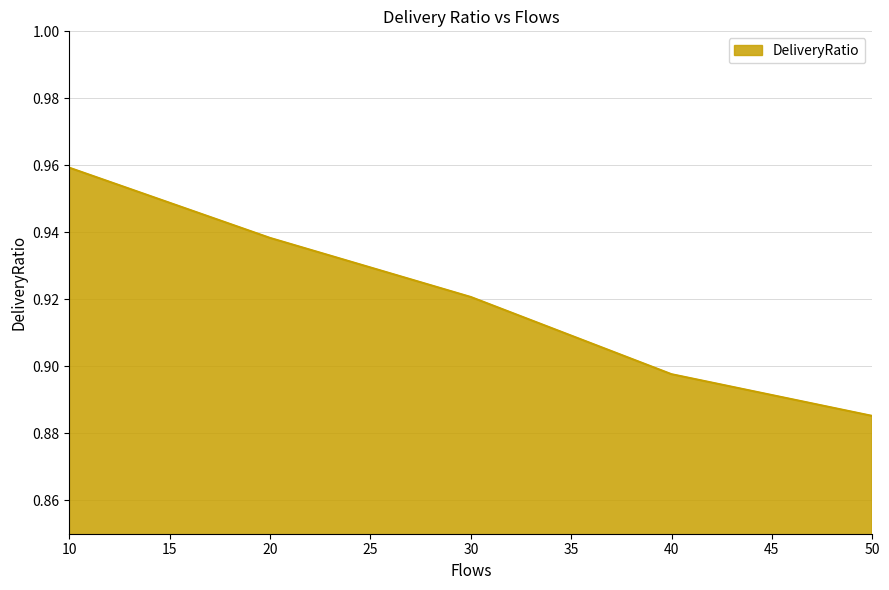

List the labels in order of value, smallest first.

50, 40, 30, 20, 10